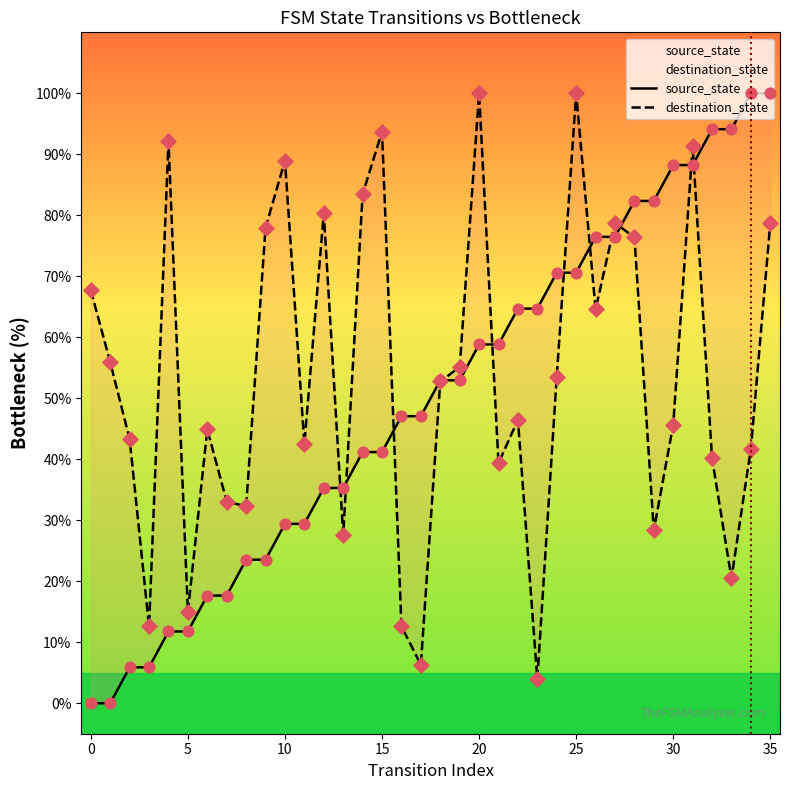

At how many categories does at least one series exceed 7?

36